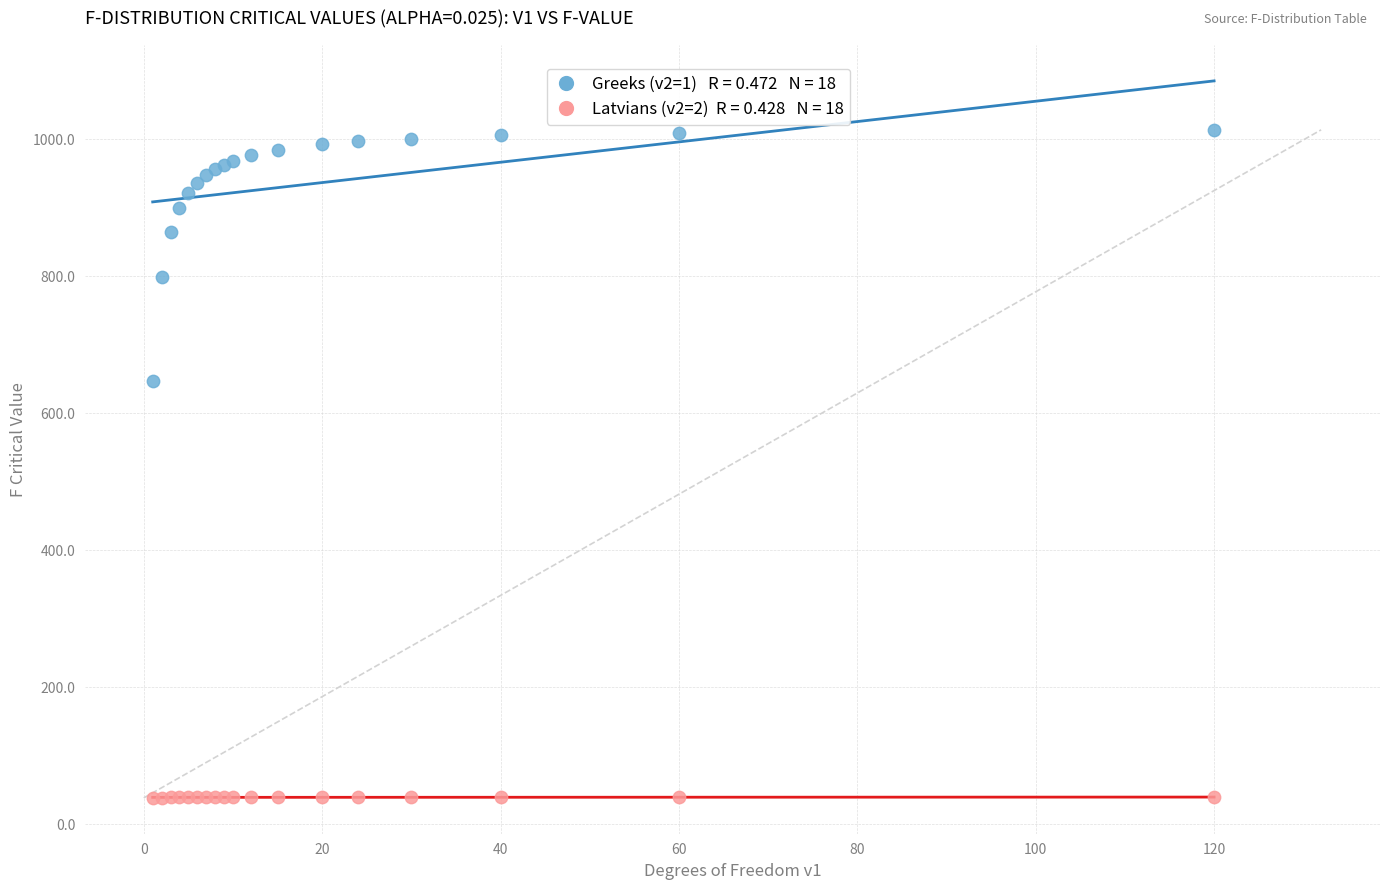

Across all series, what Y value is closest to 526?

647.8